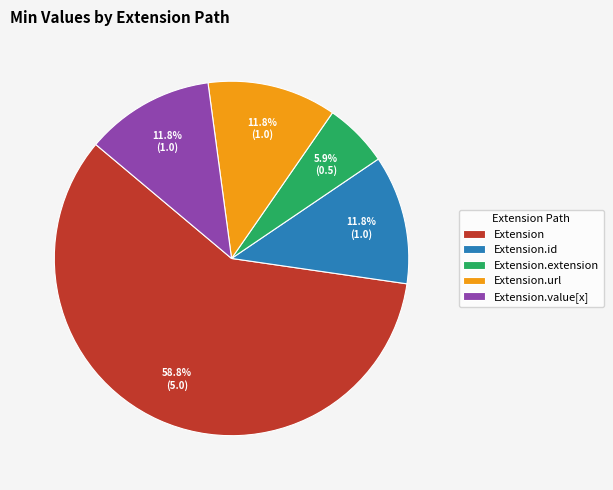

How many segments does this pie chart have?

5